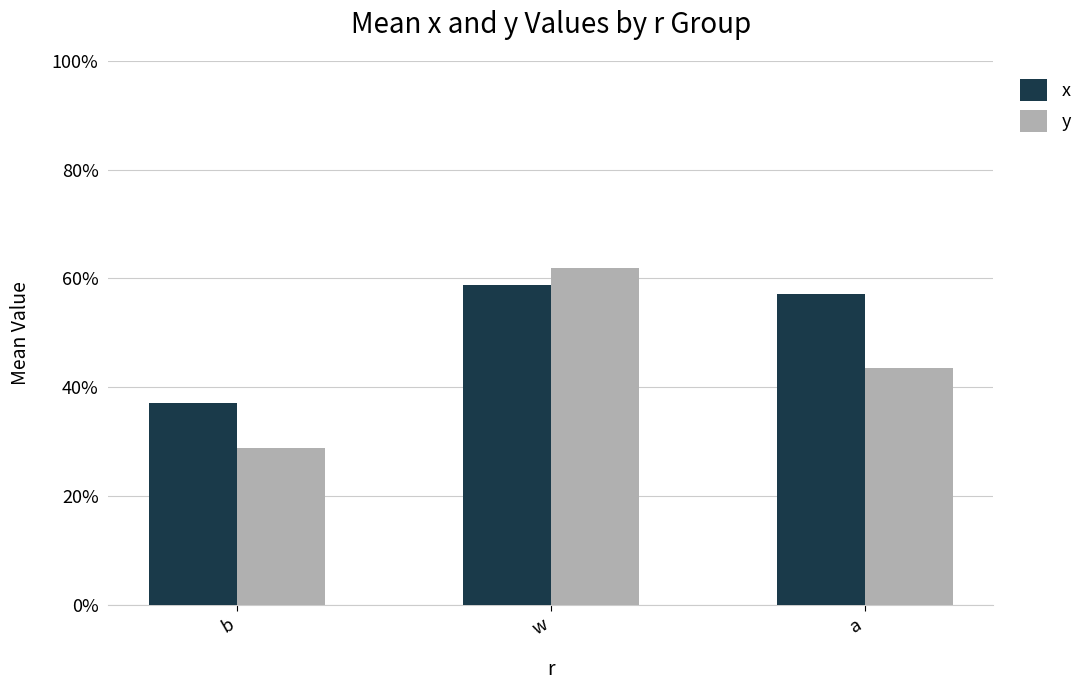

What are all the series names shown in the legend?

x, y